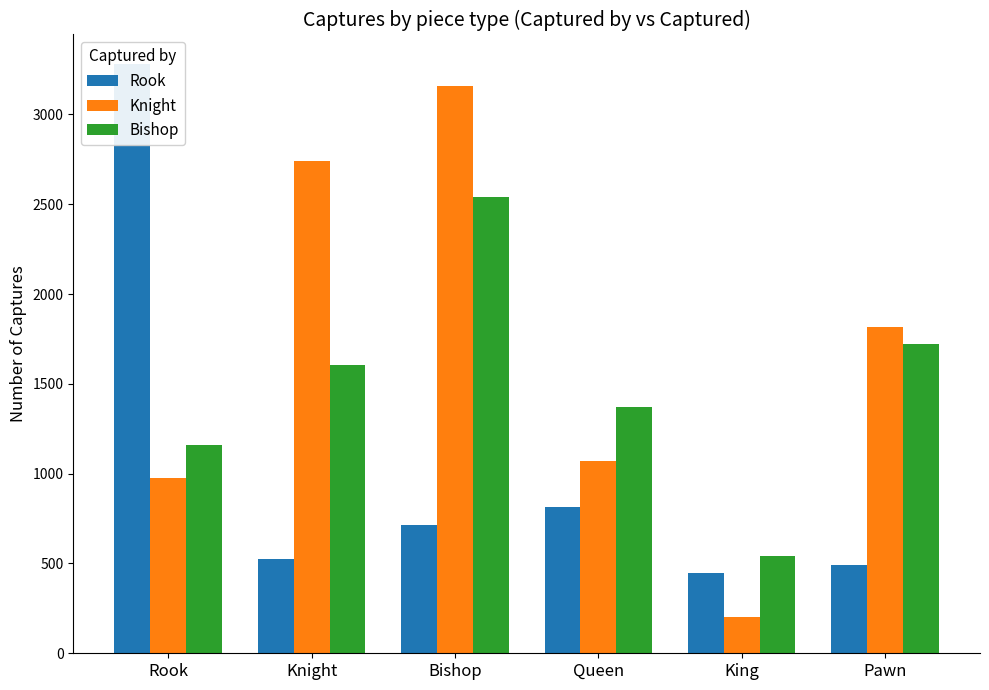

Which series has the widest spread of values?

Knight